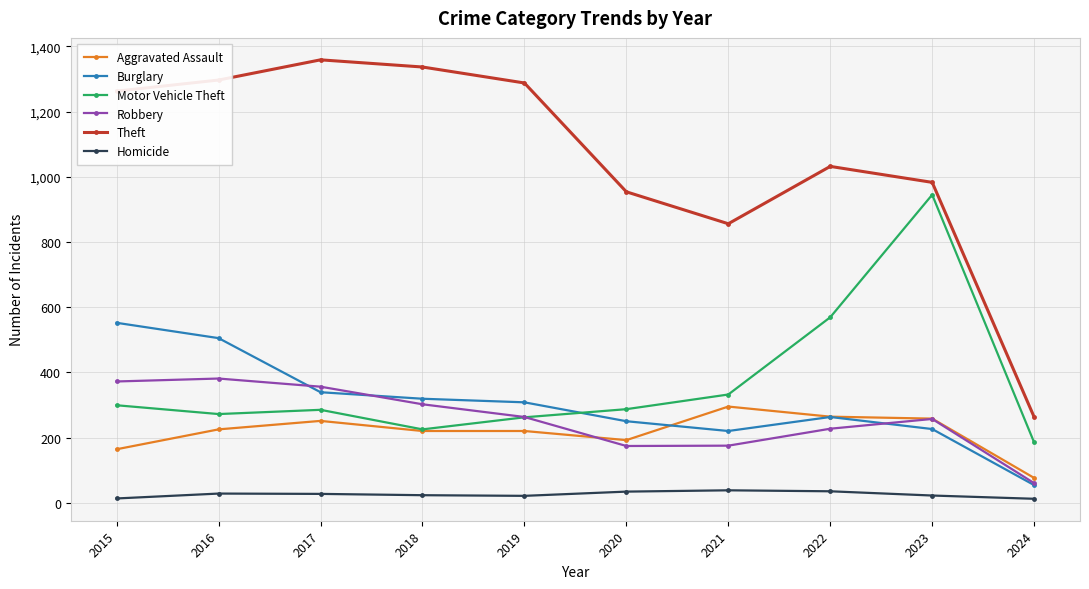

Does the chart display data point markers on the line(s)?

Yes